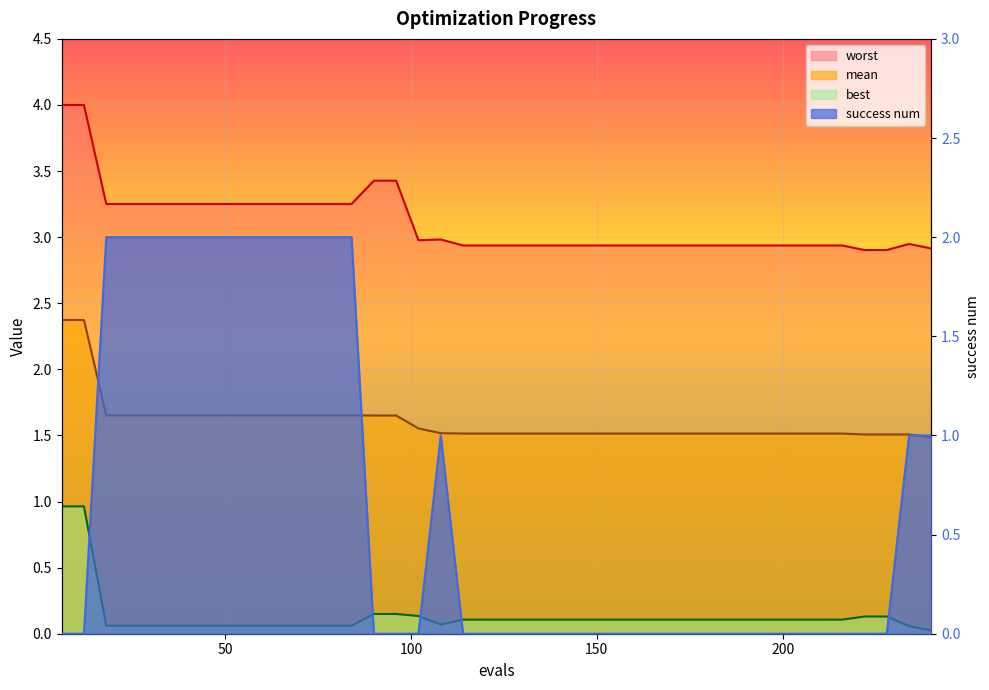

At how many categories does at least one series exceed 1?

40